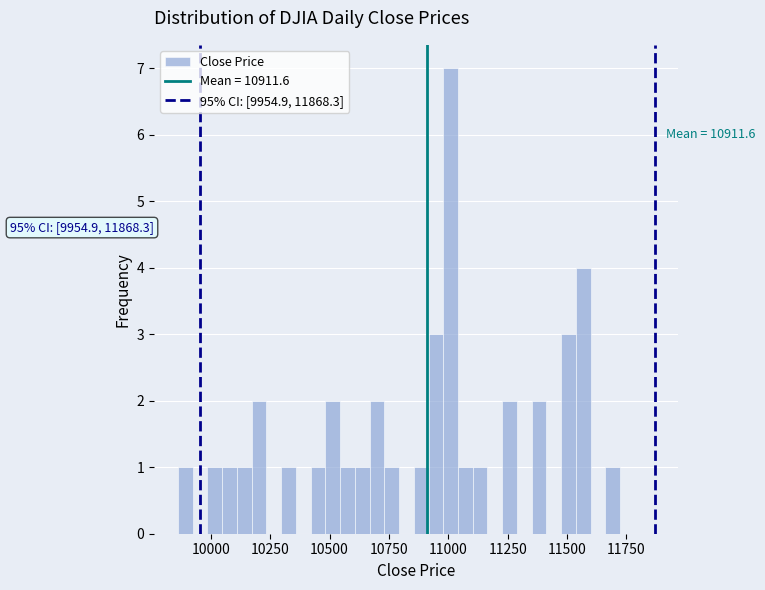

Around what value on the x-axis is the tallest bar? Give the approximate position of its centre, as read against the axis.

11000